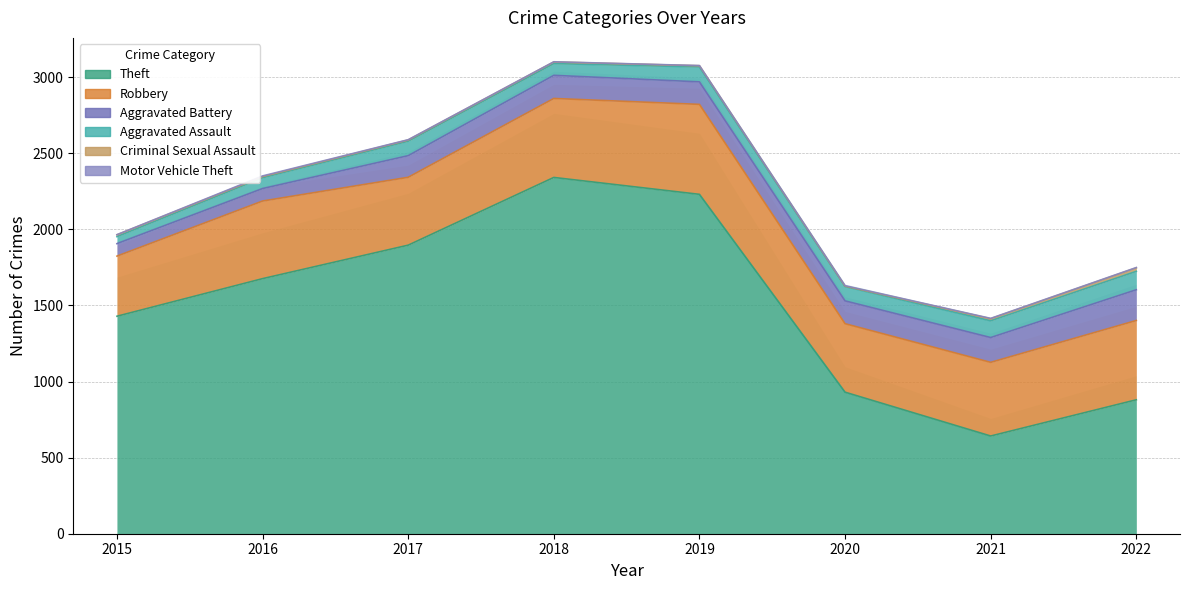

What is the difference between the maximum and minimum values in the Aggravated Battery series?

120